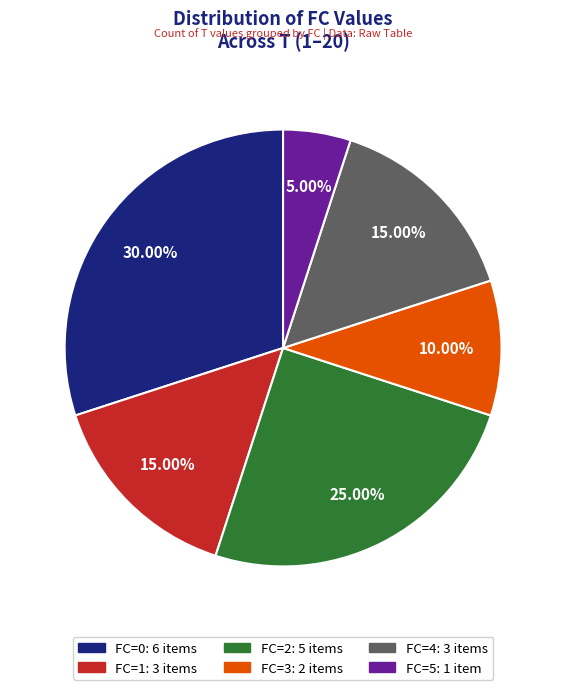

Approximately how many times larger is the value at FC=0 compared to FC=4?

2.0